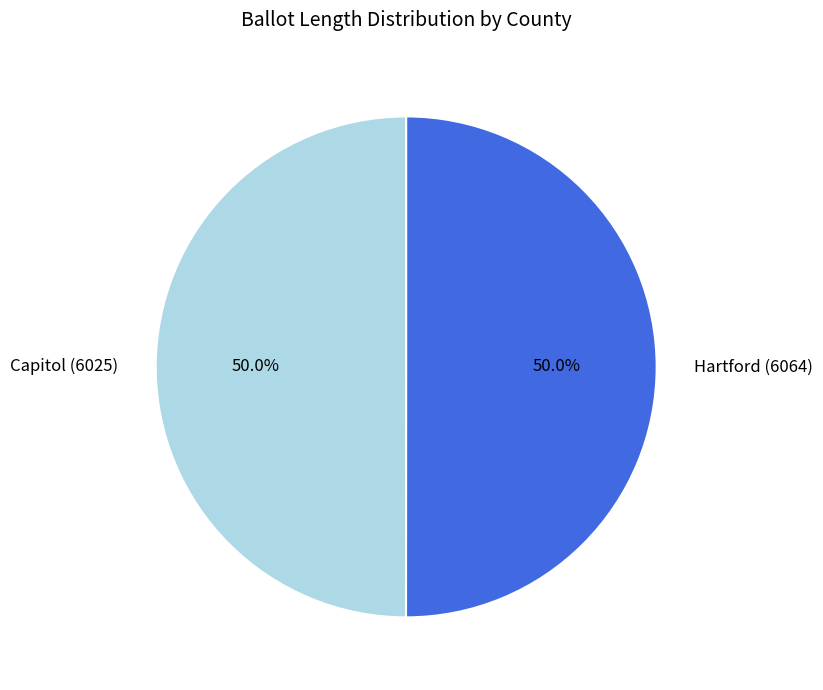

What is the ratio of the value at Capitol (6025) to the value at Hartford (6064)?

1.0